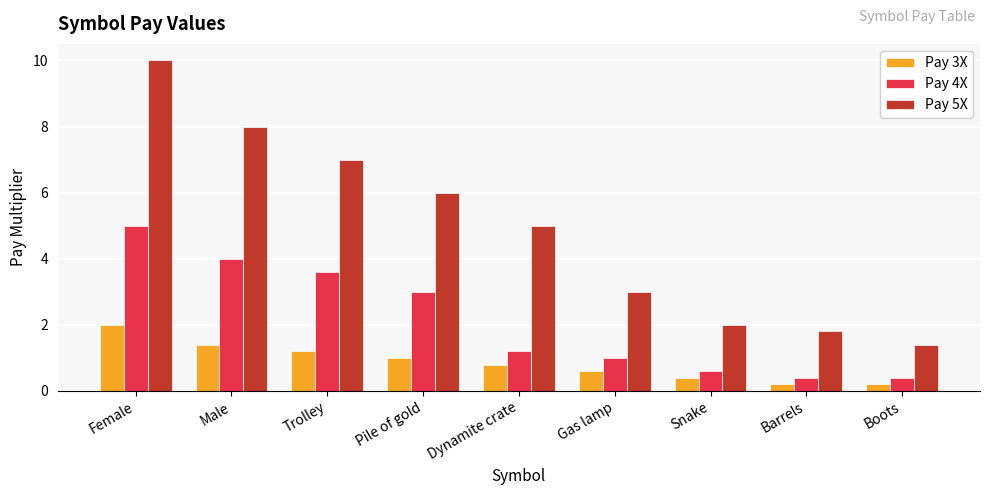

Rank the series by their average value, from lowest to highest.

Pay 3X, Pay 4X, Pay 5X